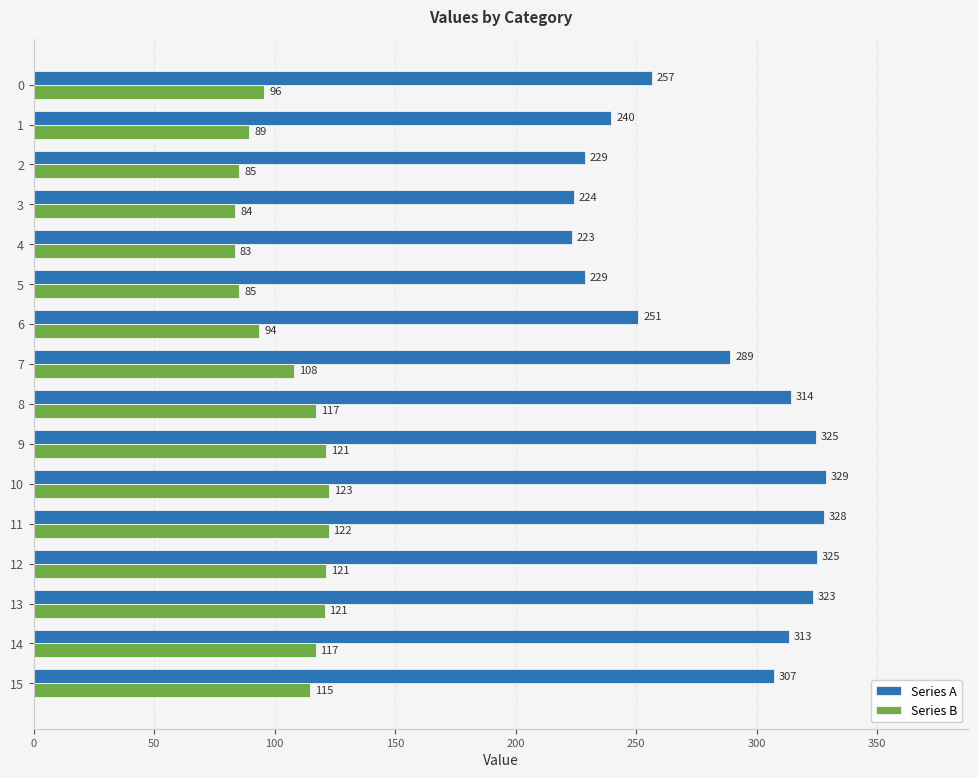

At which category is the sum across all series the highest?

10